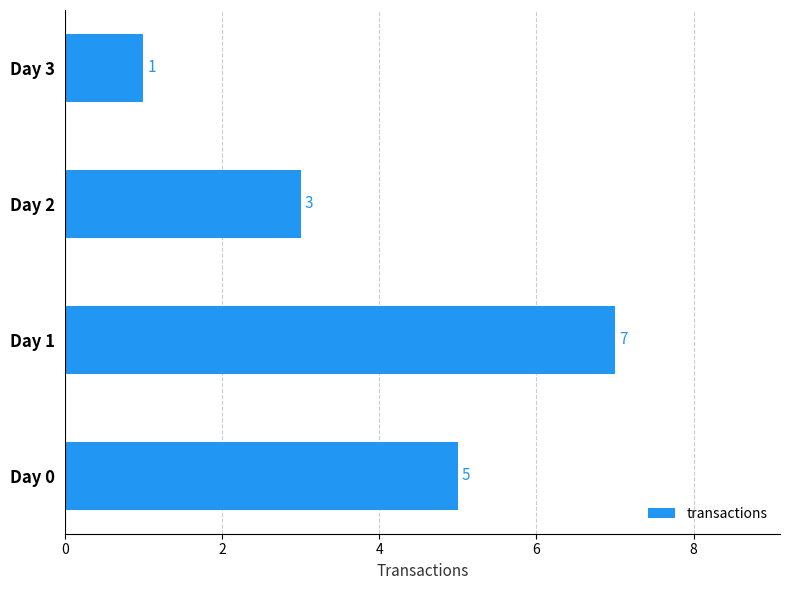

What is the approximate value at Day 2?

3